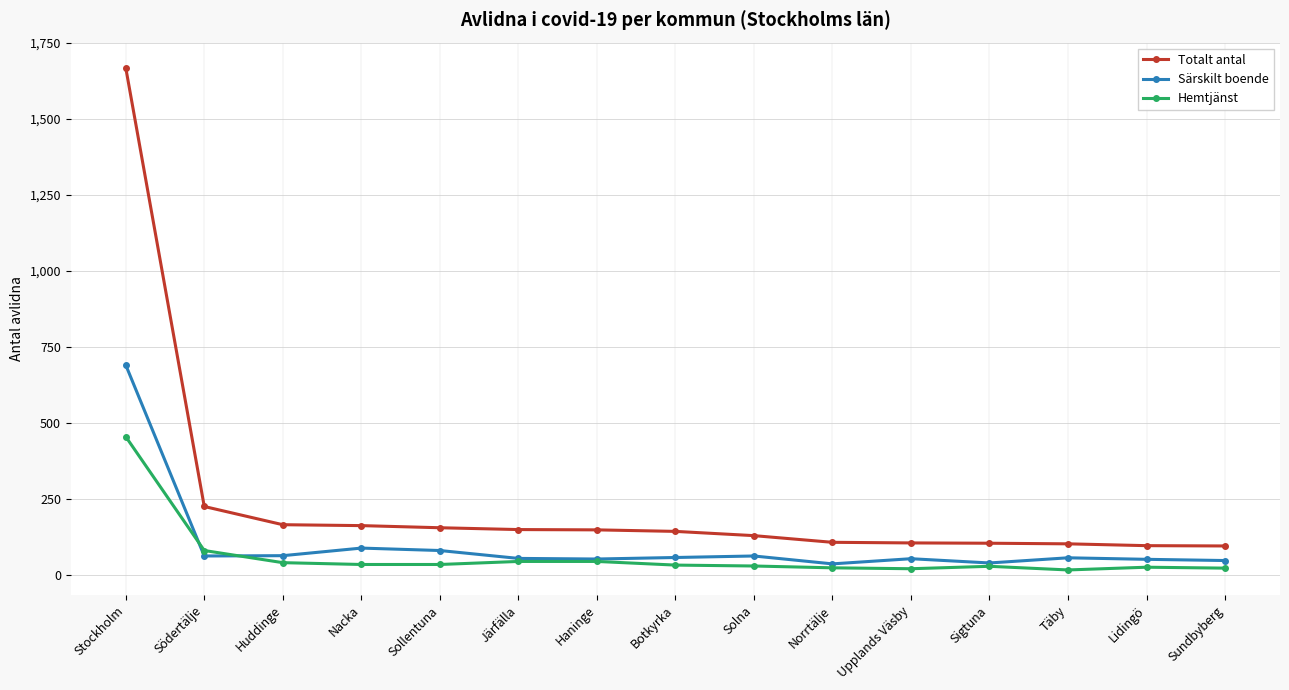

True or false: Särskilt boende has more than 1 interior local peaks.

True